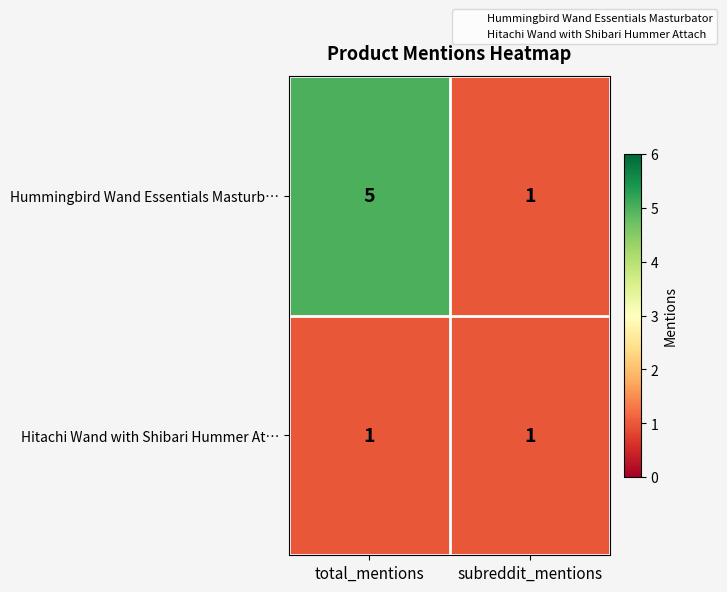

Which series has the largest range (max minus min)?

Hummingbird Wand Essentials Masturb…